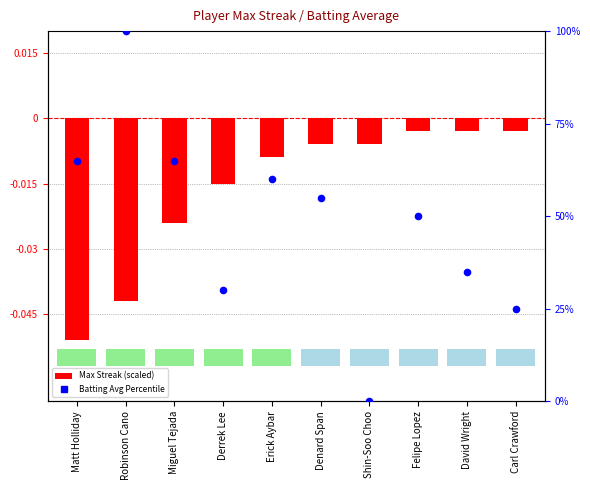

Which series reaches the maximum Y coordinate?

Batting Avg Percentile